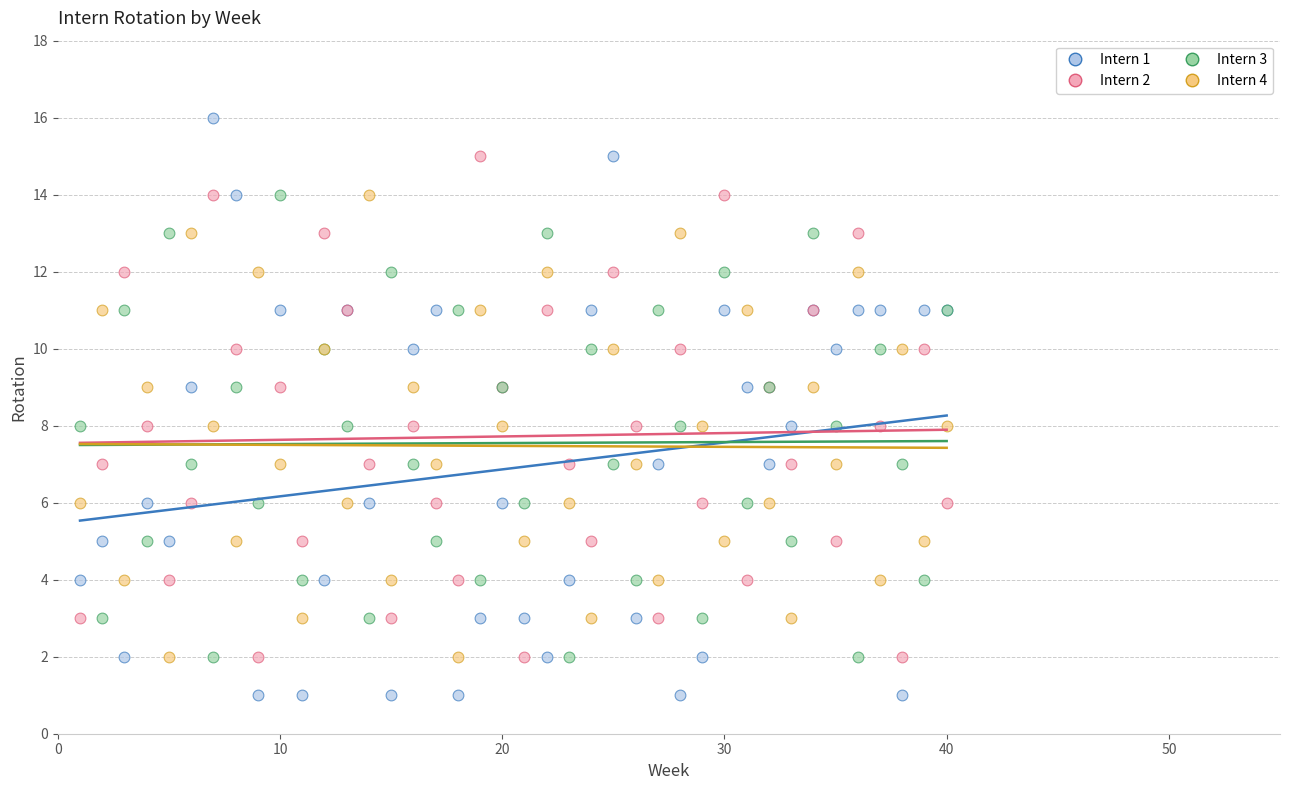

Which series contains the highest Y value?

Intern 1